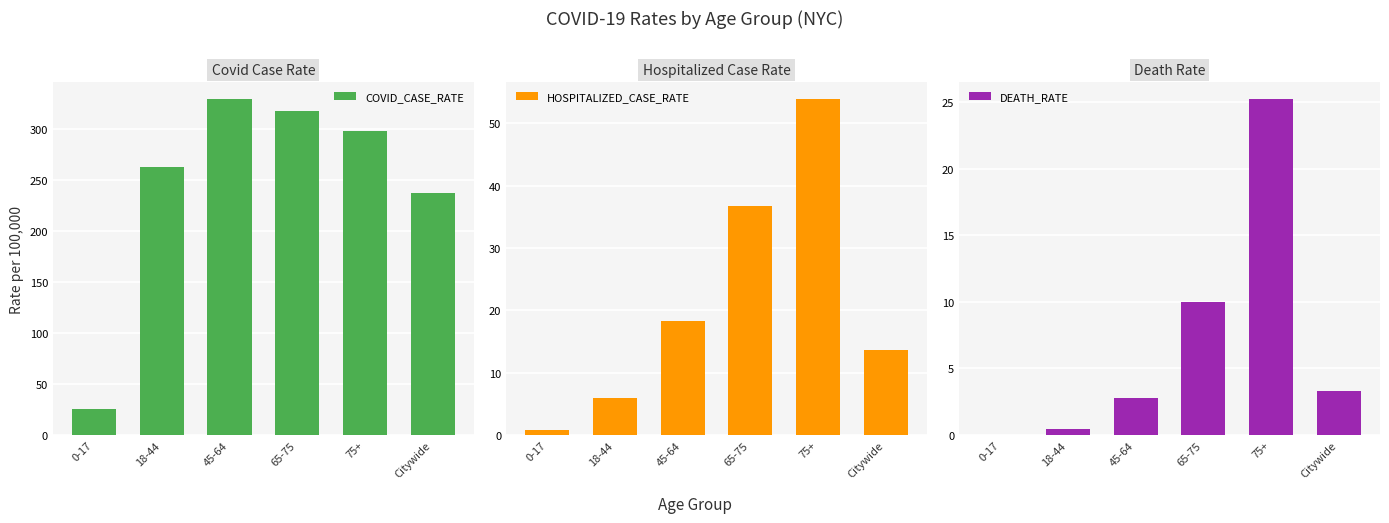

How many categories are shown in the chart?

6